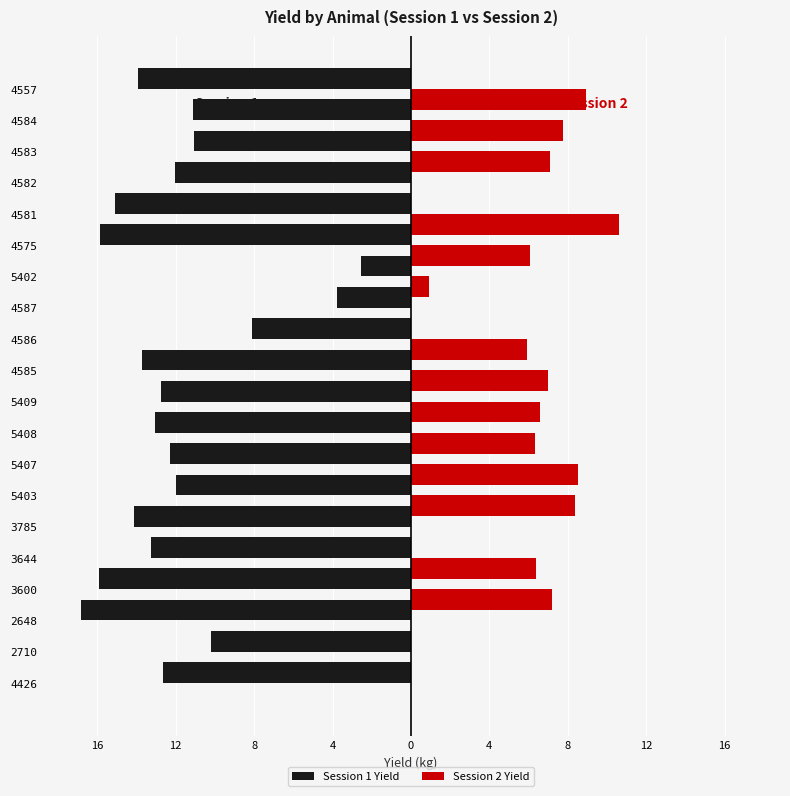

How many data points in Session 2 Yield are less than 6?

8